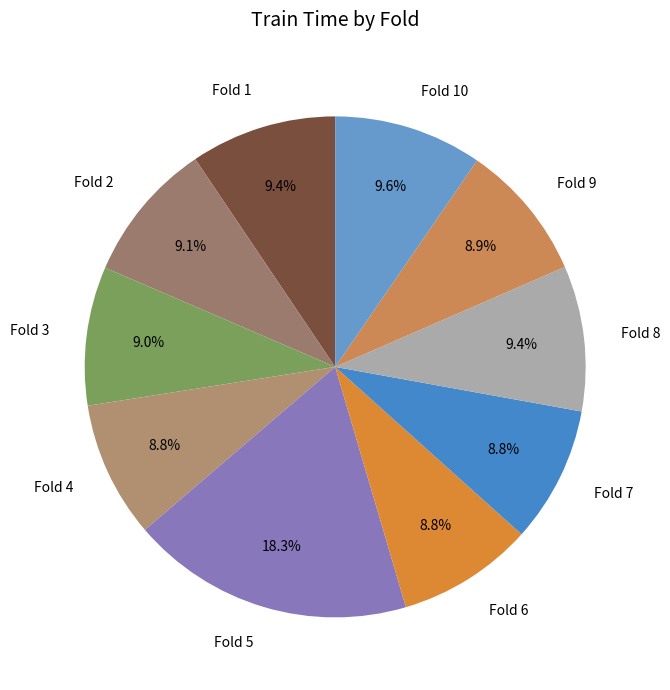

True or false: Fold 4 accounts for 1% of the total.

False